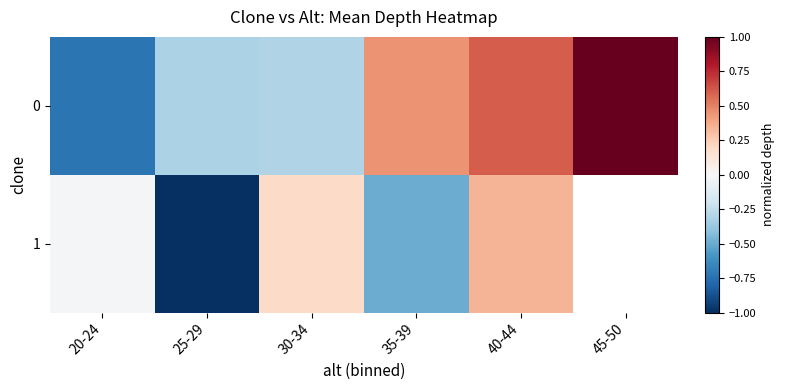

The value of 0 at 25-29 is -0.3. True or false?

True